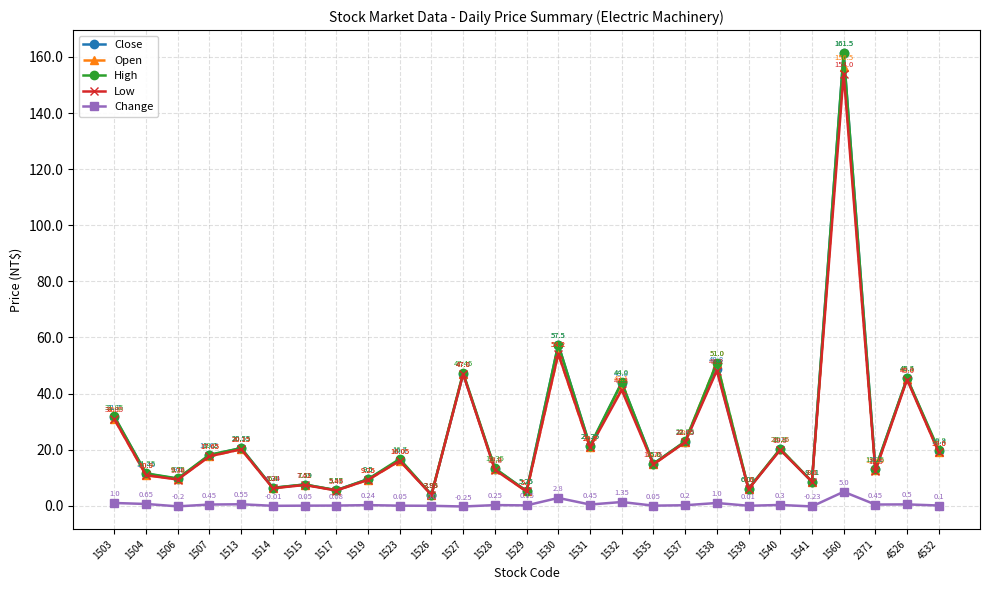

What is the sum of the Open values at 1529 and 1531?

25.9